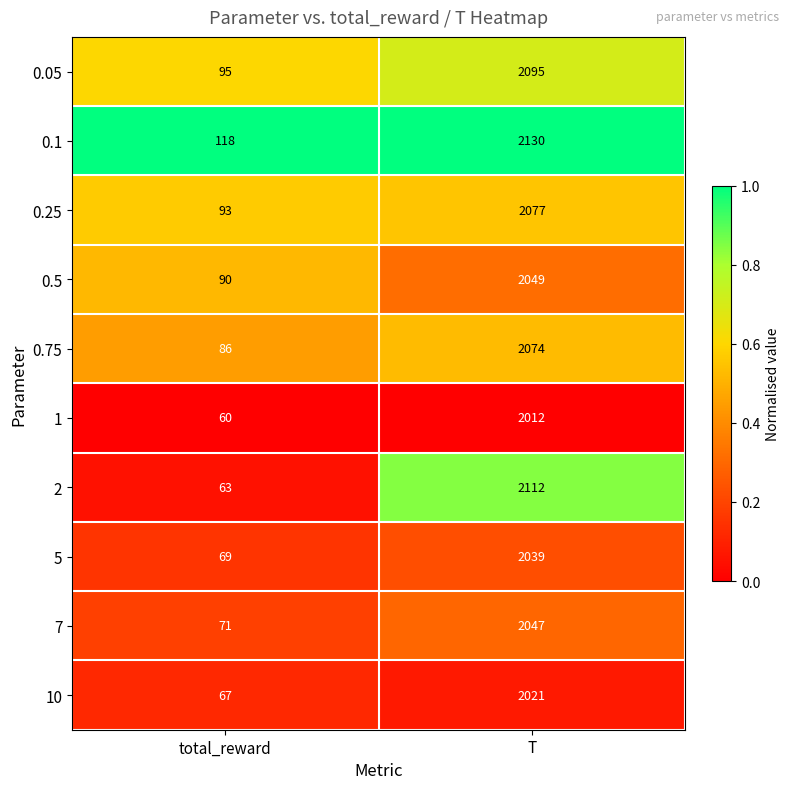

At which category does the chart reach its minimum across all series?

total_reward